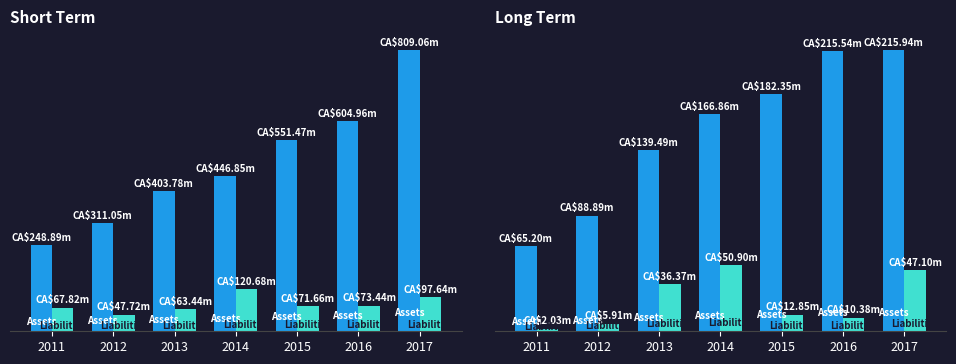

Which category has the lowest value in the Liabilities series?

2011